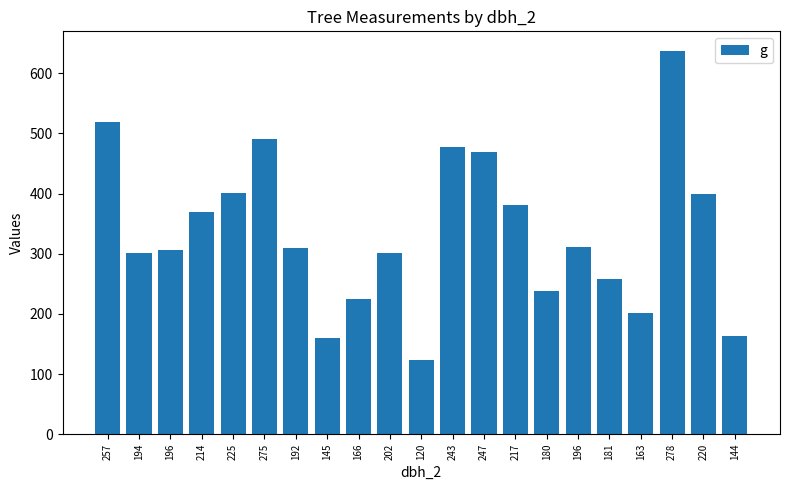

The chart shows a value of 311.0 at 196. True or false?

True